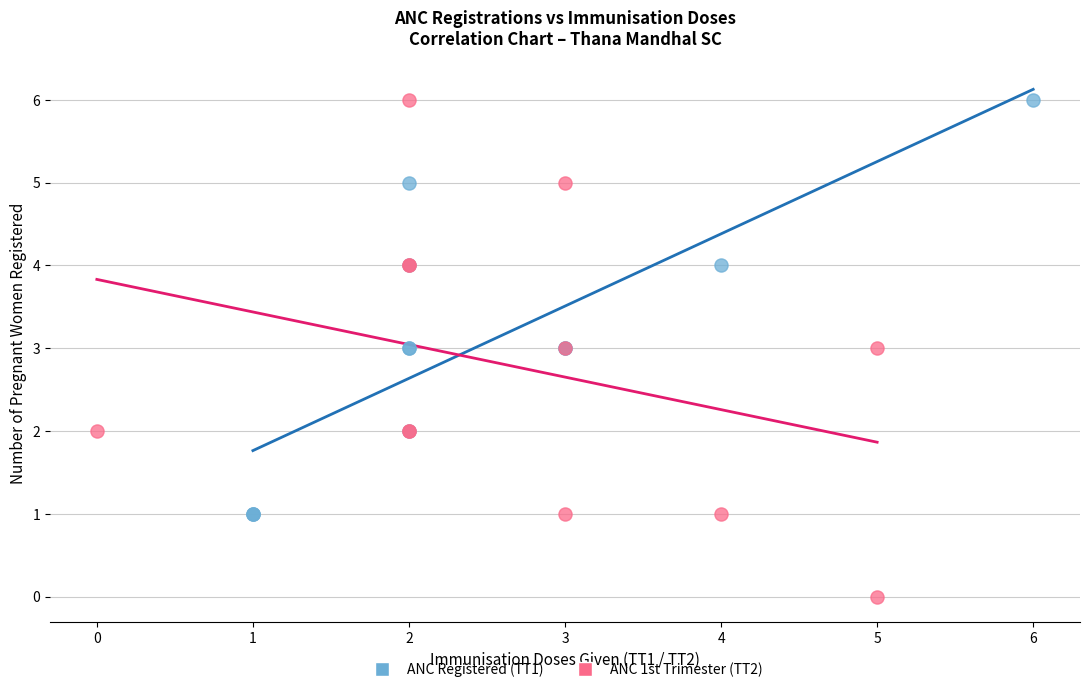

Which series contains the lowest Y value?

ANC 1st Trimester (TT2)